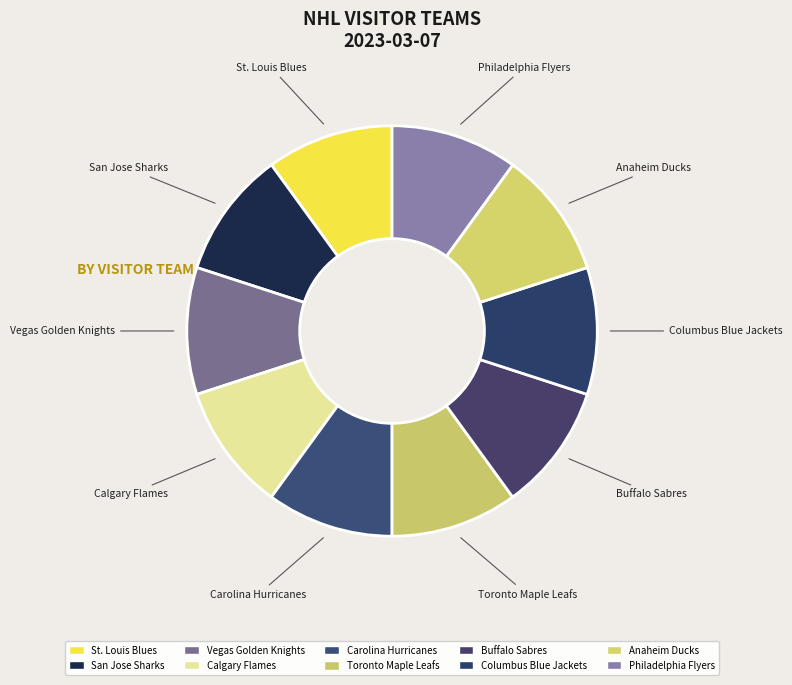

Is the sum of Buffalo Sabres and Toronto Maple Leafs greater than half?

No